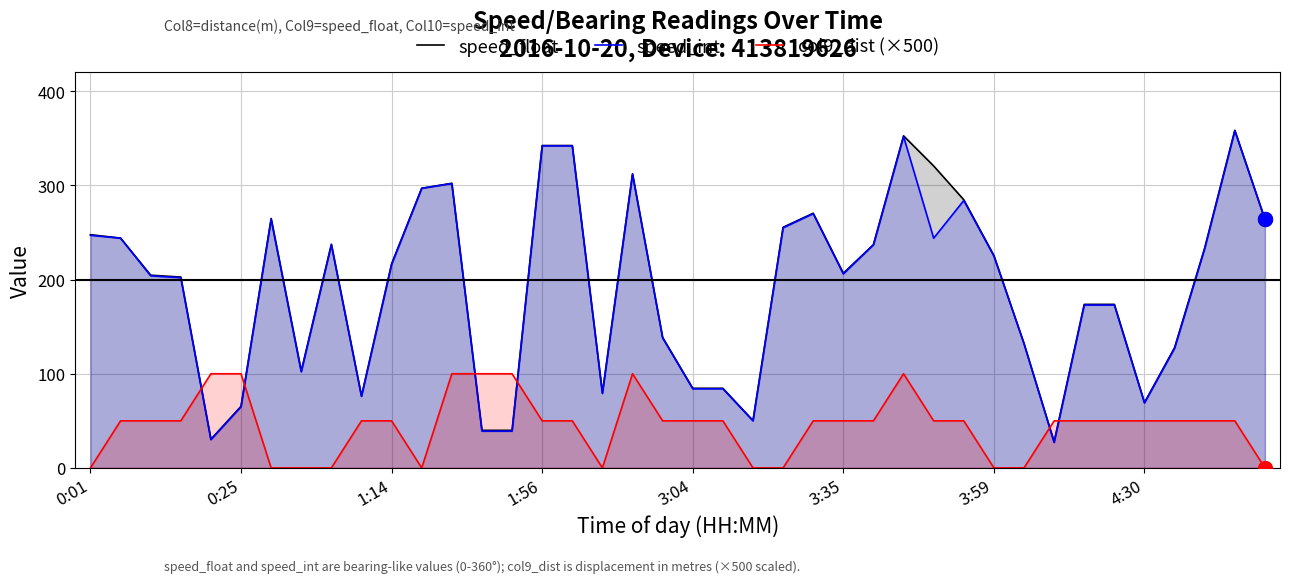

What is the approximate value of speed_float at 14?

39.9